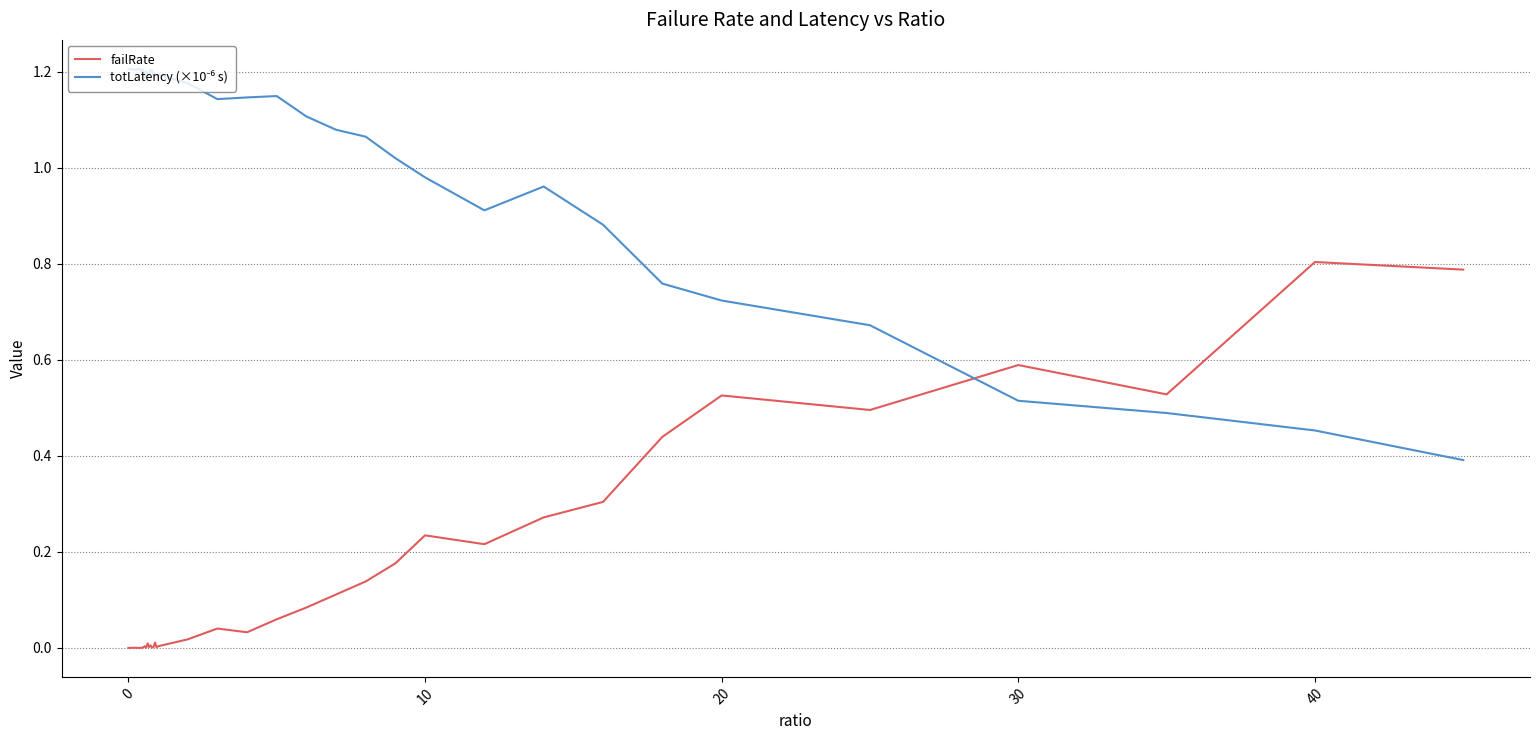

At how many categories does at least one series exceed 0?

40